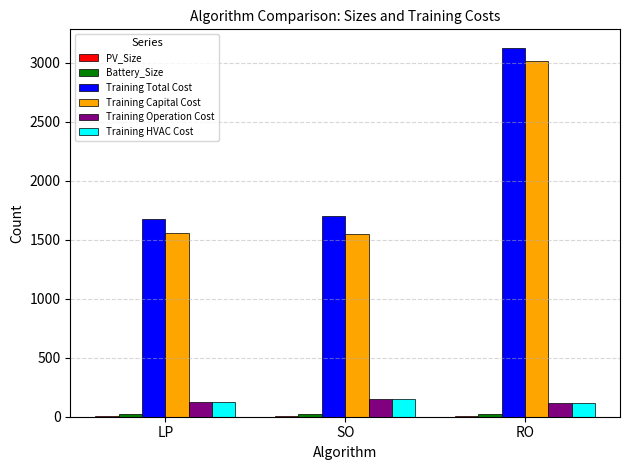

What is the greatest value displayed?

3125.0